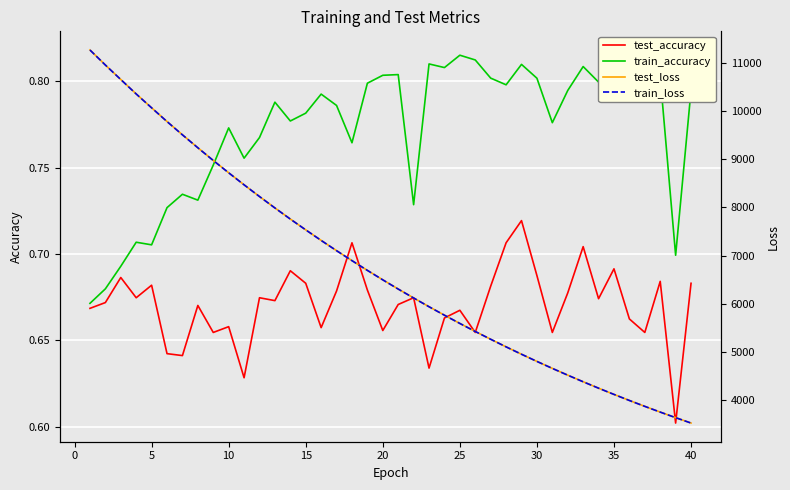

The value of test_accuracy at 40 is 0.3. True or false?

False